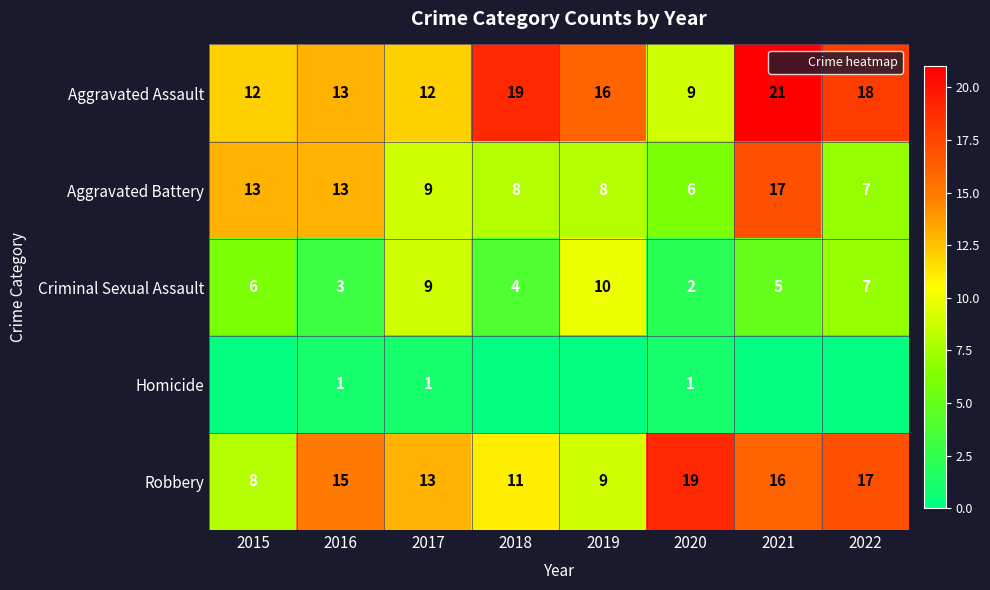

Between 2017 and 2020, which is larger?

2017